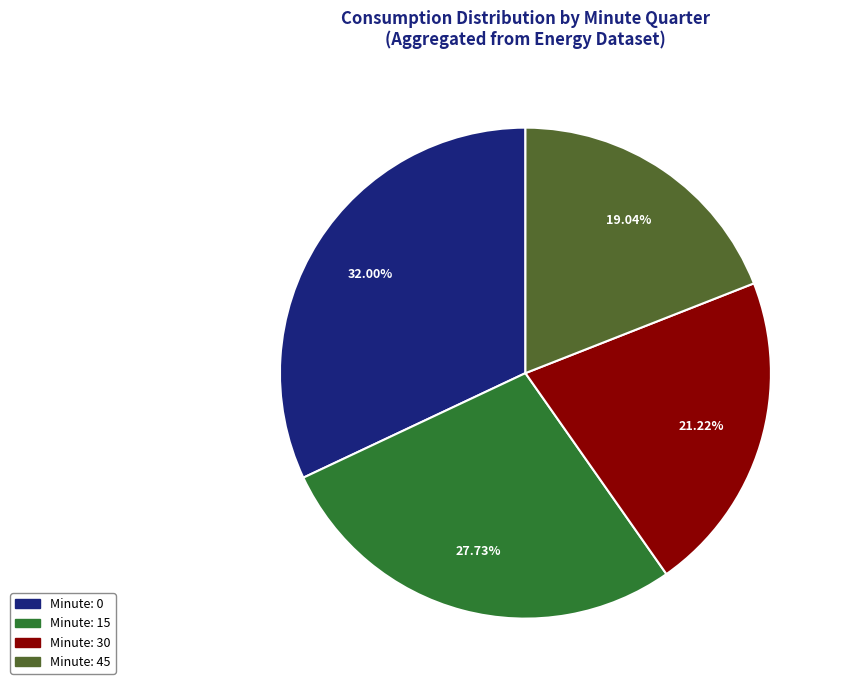

Is there any slice that represents more than half of the pie?

No